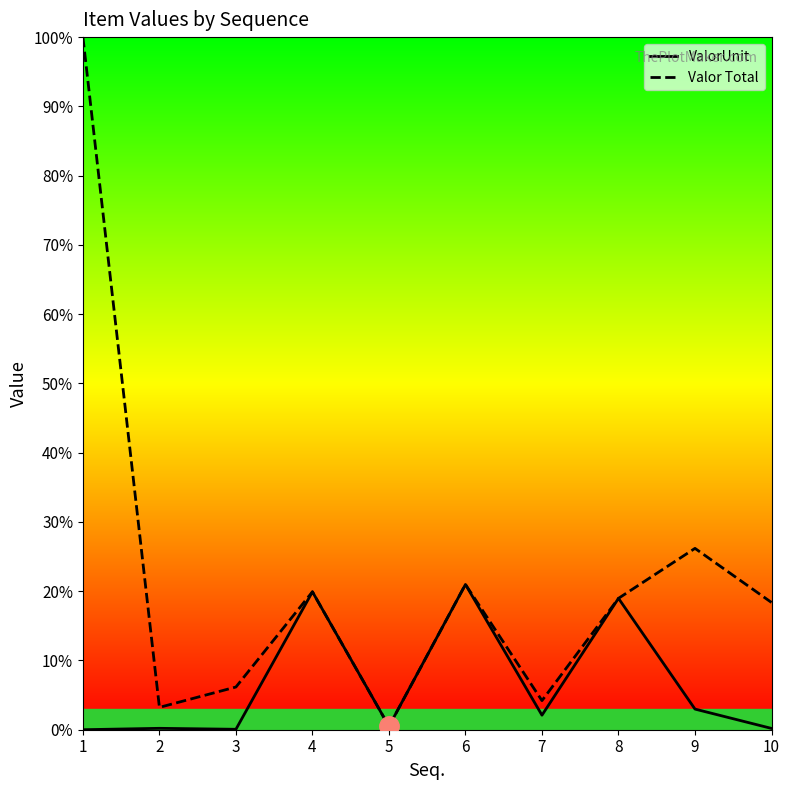

At which category is the sum across all series the highest?

1